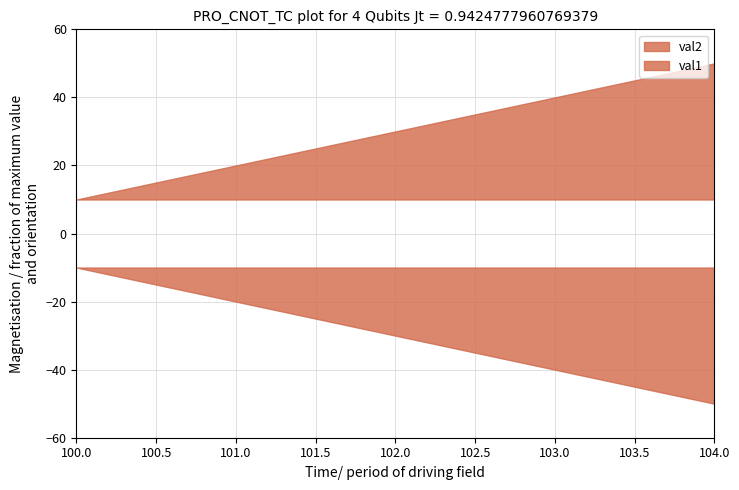

Reading left to right, list all the values displayed in this chart.

val2: 100=10	101=20	102=30	103=40	104=50
val1: 100=10	101=10	102=10	103=10	104=10